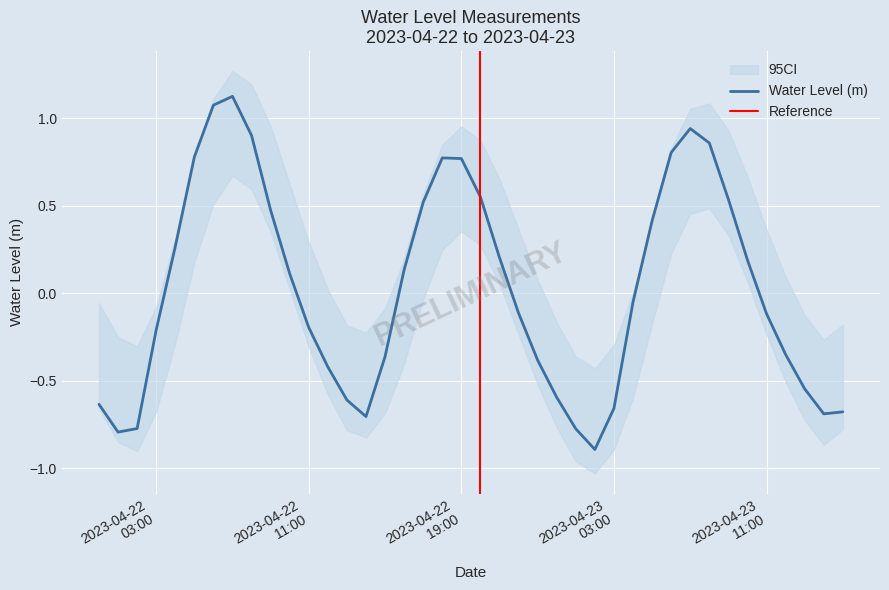

What is the approximate value at 2023-04-22 00:00:00?

-0.6